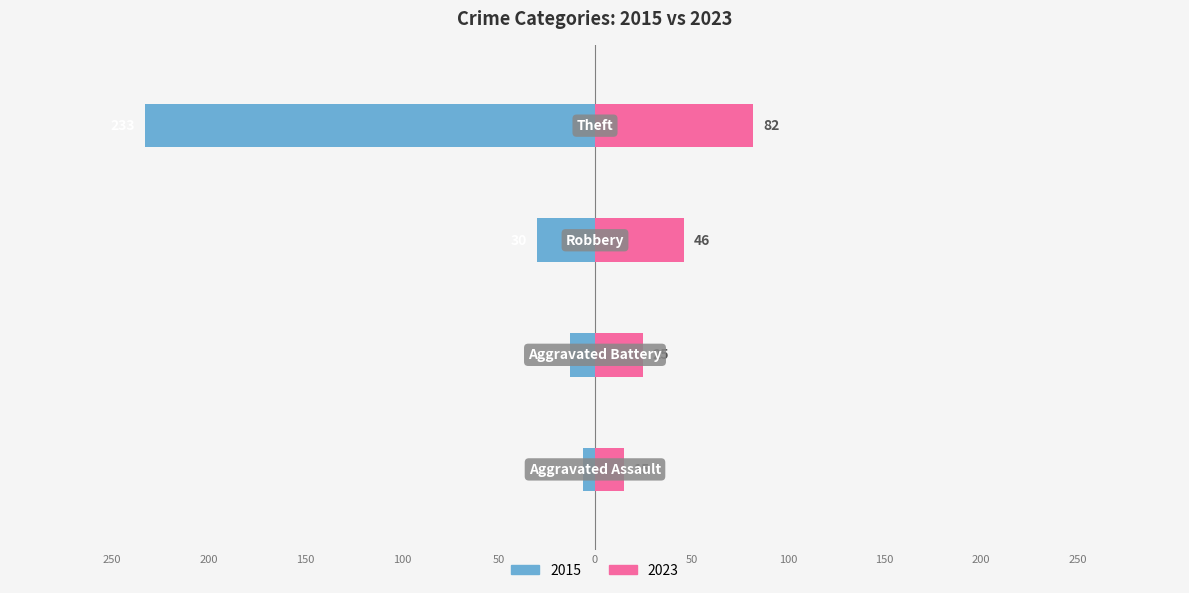

Reading left to right, what are all the values shown in this chart?

2015: Aggravated Assault=-6	Aggravated Battery=-13	Robbery=-30	Theft=-233
2023: Aggravated Assault=15	Aggravated Battery=25	Robbery=46	Theft=82